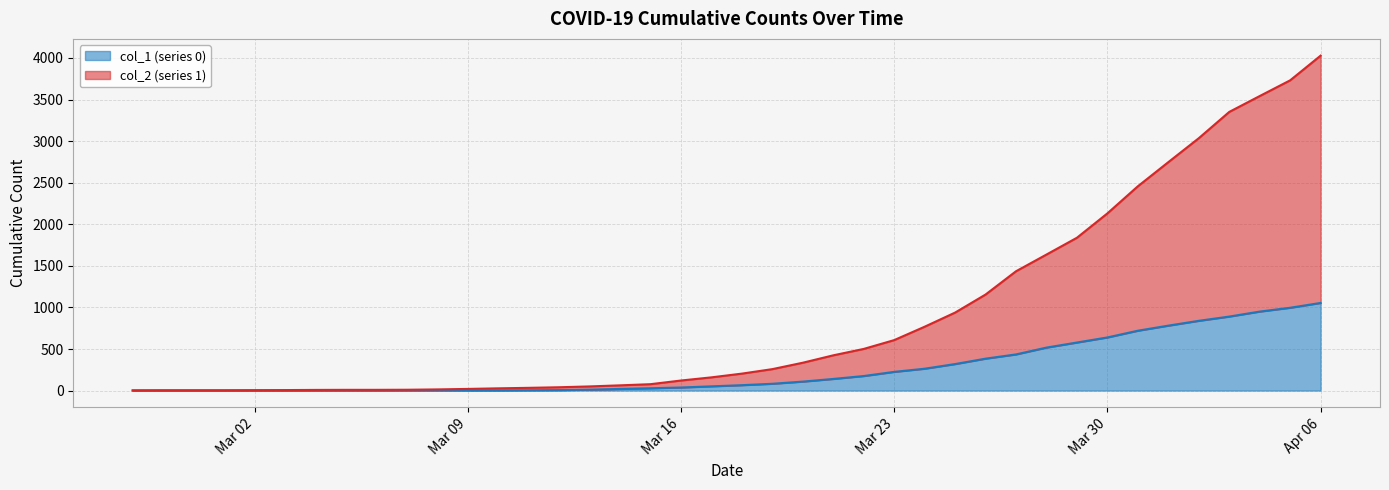

Is it true that col_2 (series 1) equals 8 at 2020-03-03?

False